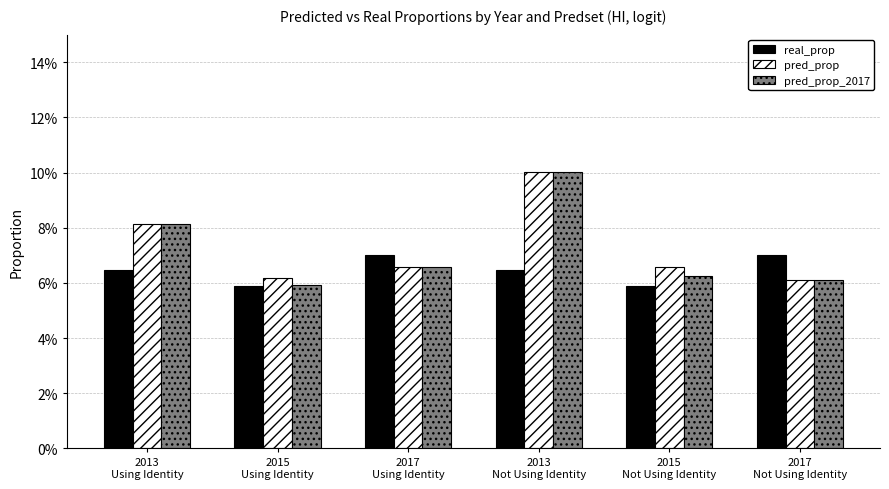

What are all the series names shown in the legend?

real_prop, pred_prop, pred_prop_2017